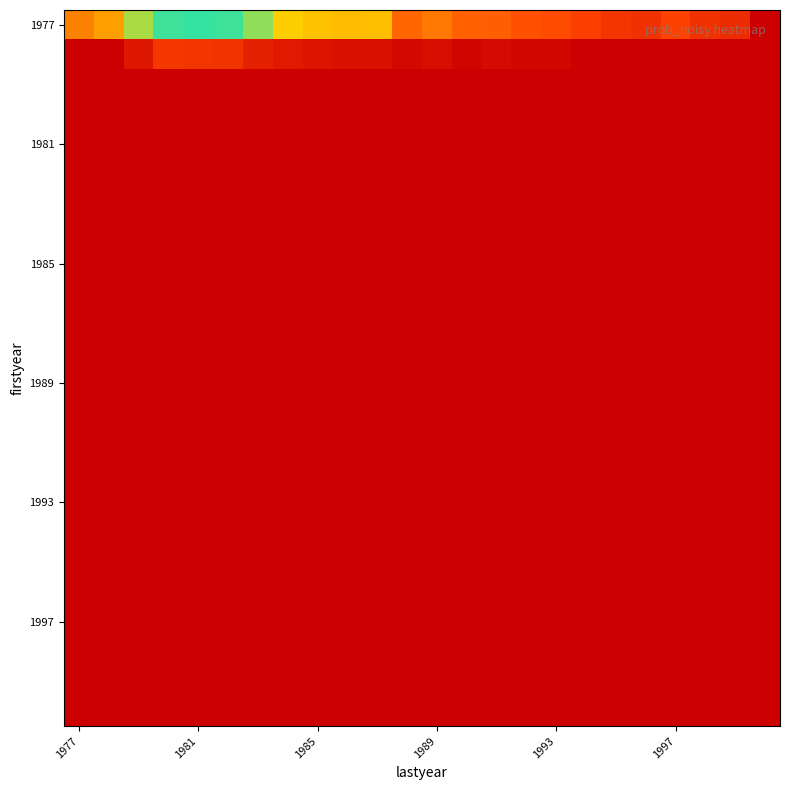

Count the number of data series in this chart.

24